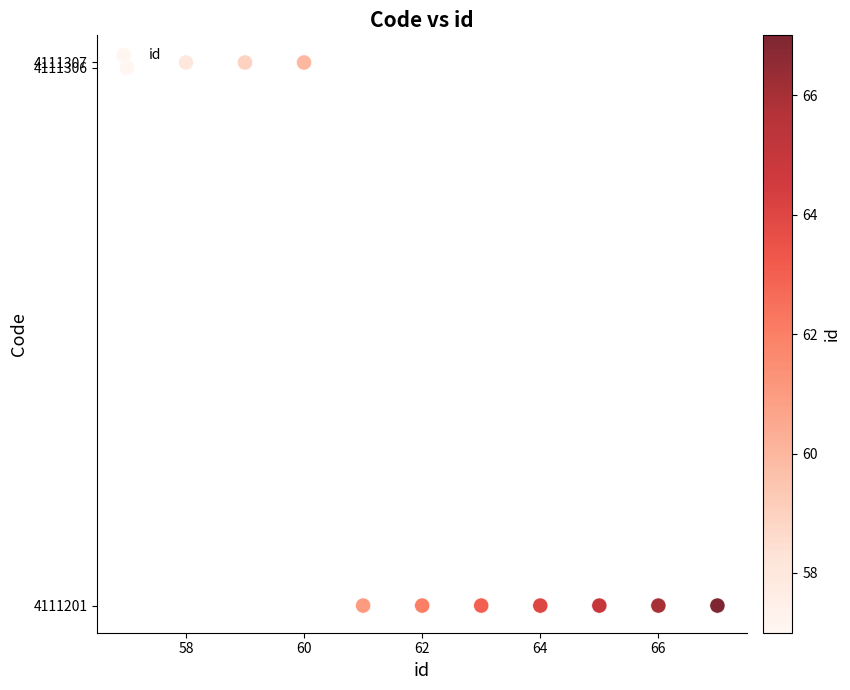

What is the range of X values (max minus min)?

10